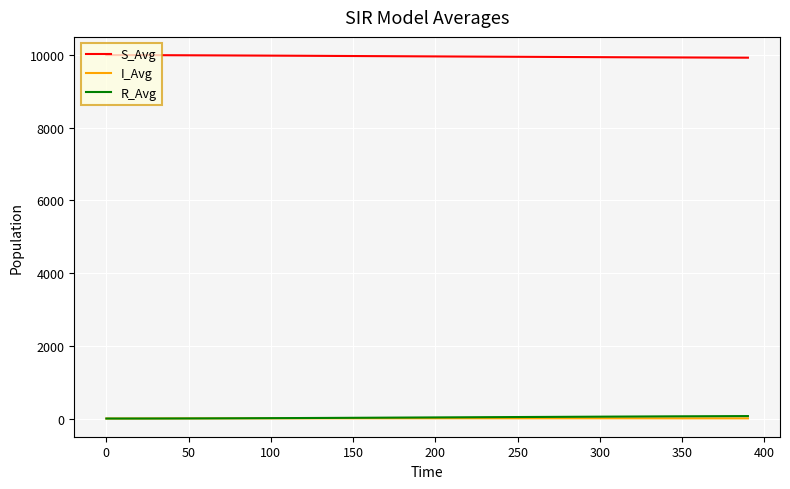

Which series has the largest total across all categories?

S_Avg